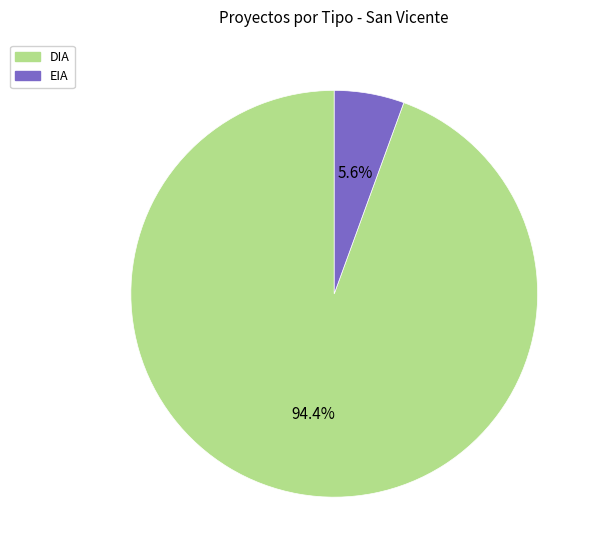

Between DIA and EIA, which is larger?

DIA